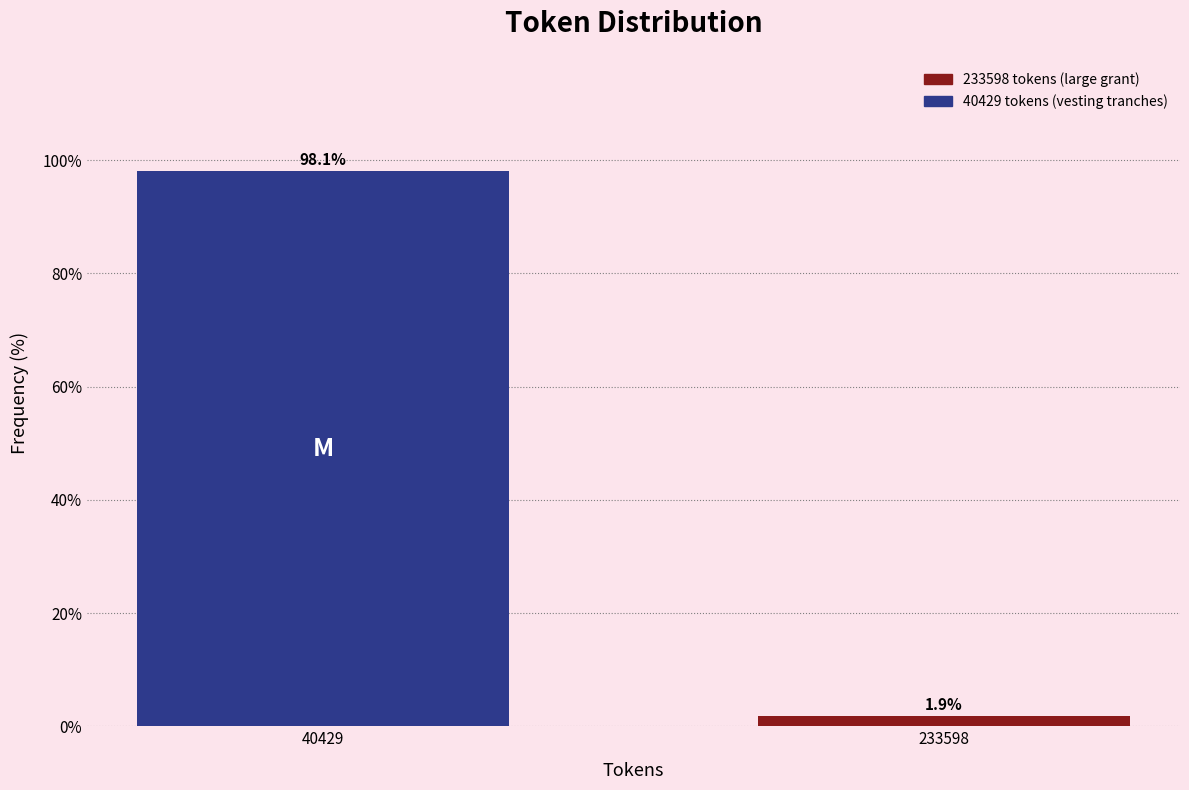

Reading left to right, what are all the values shown in this chart?

98.1	1.9